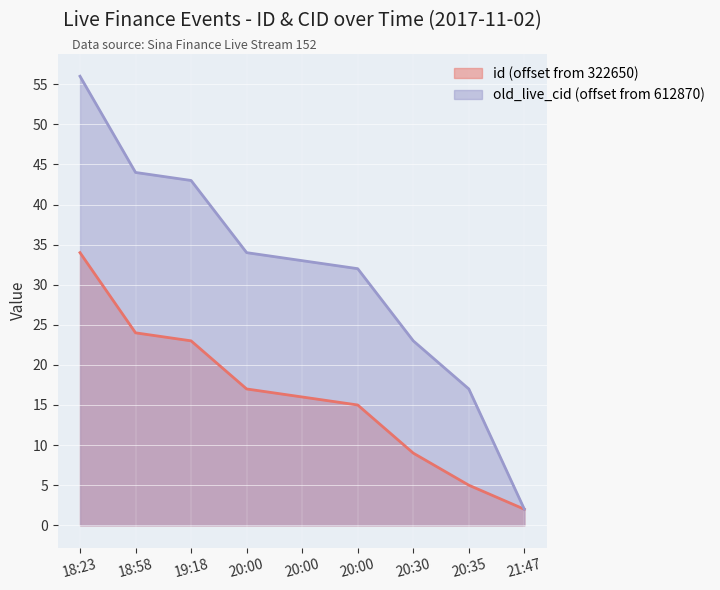

True or false: id and old_live_cid cross at least once.

False